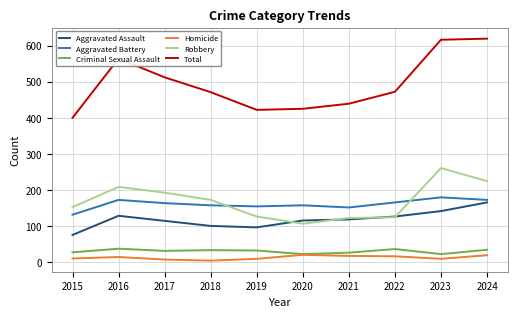

In Homicide, how many points are lower than both neighbors (excluding endpoints)?

2